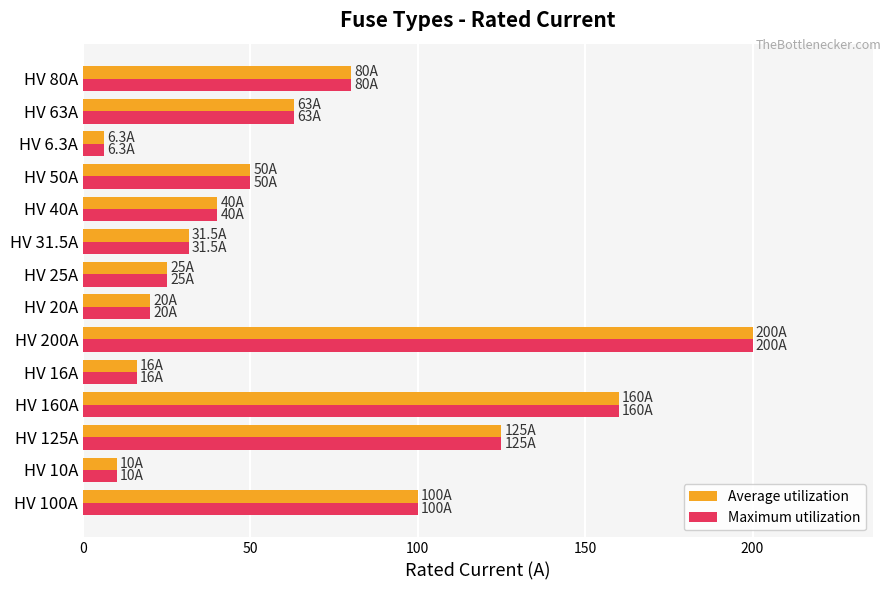

At which category is the sum across all series the highest?

HV 200A